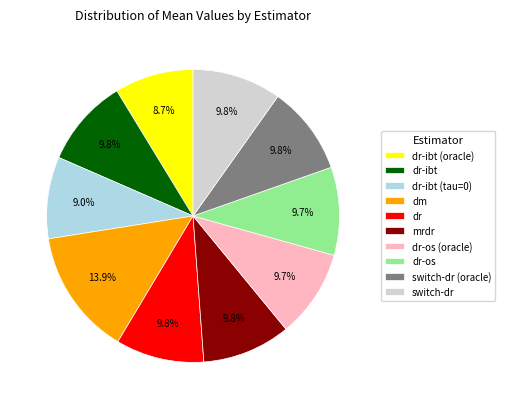

Does dr-os (oracle) account for over 50% of the chart?

No